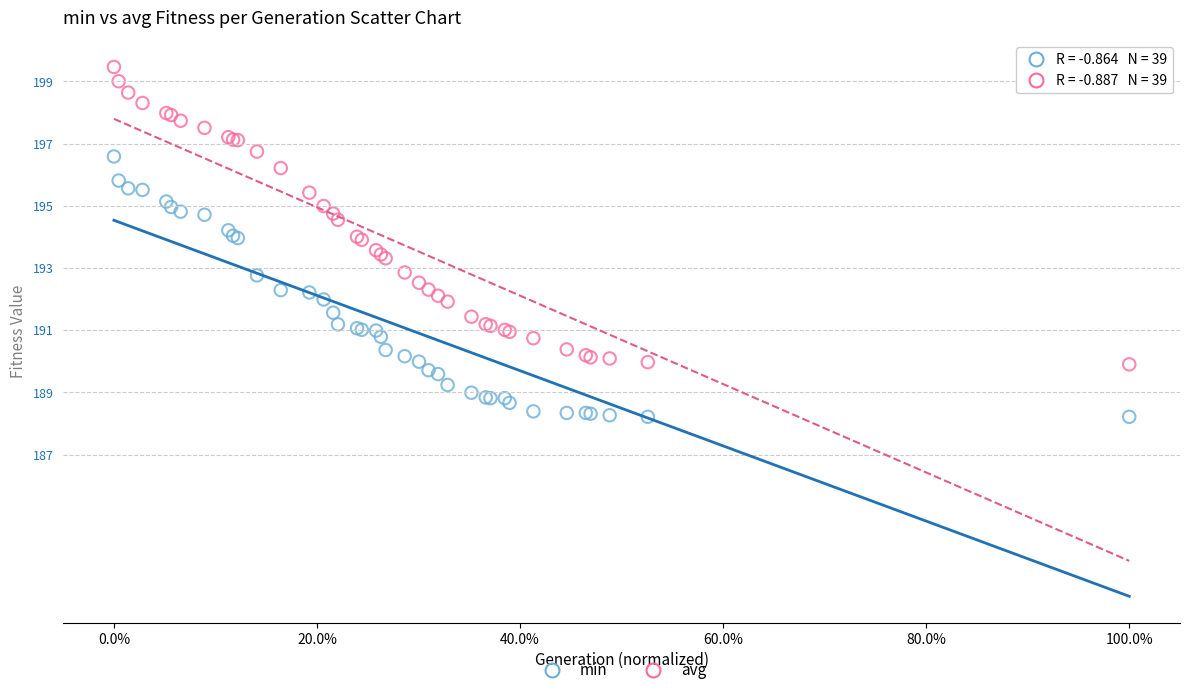

What is the X range (max minus min) for the scatter plot?

1.0